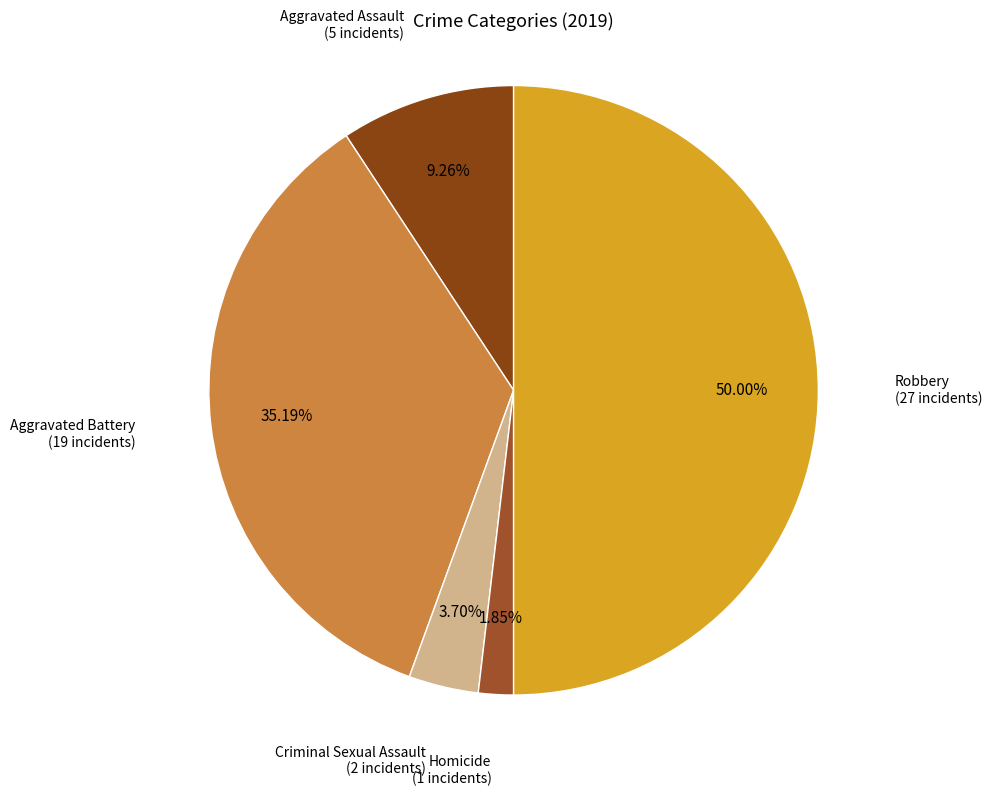

To the nearest percent, what portion does Criminal Sexual Assault represent?

4%